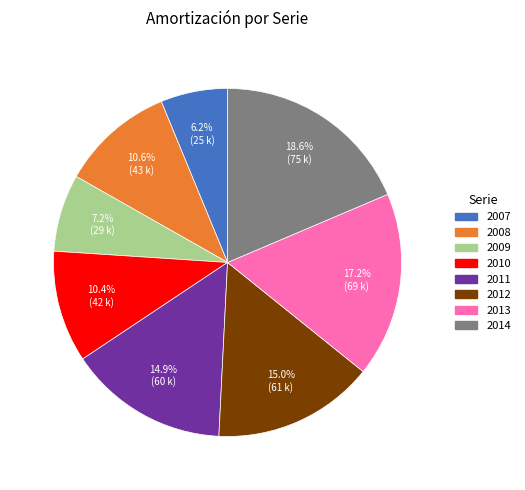

Combined, what portion of the pie is 2007 and 2009?

13.4%